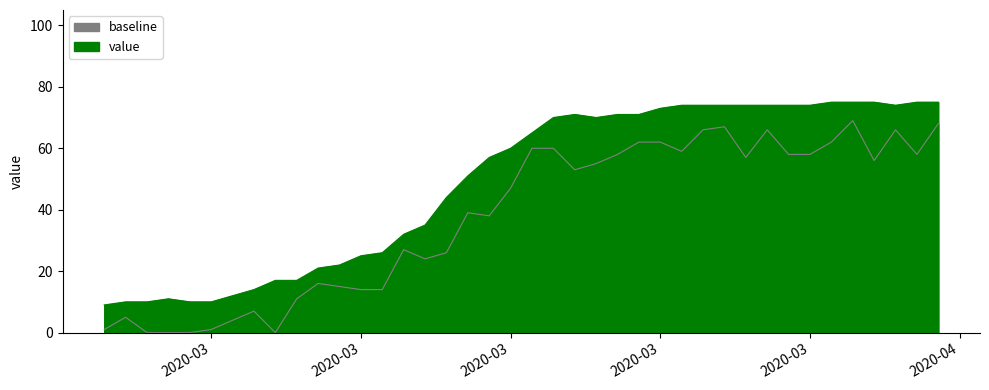

At which category does the chart reach its minimum across all series?

2020-02-27